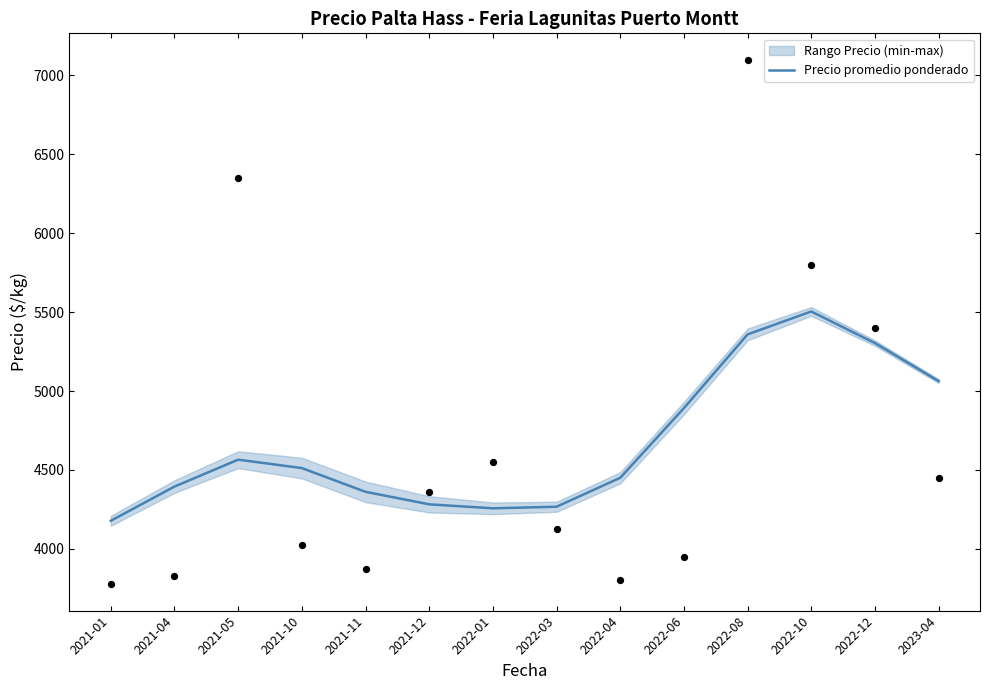

Approximately how many times larger is the value at 2021-11 compared to 2022-10?

0.8